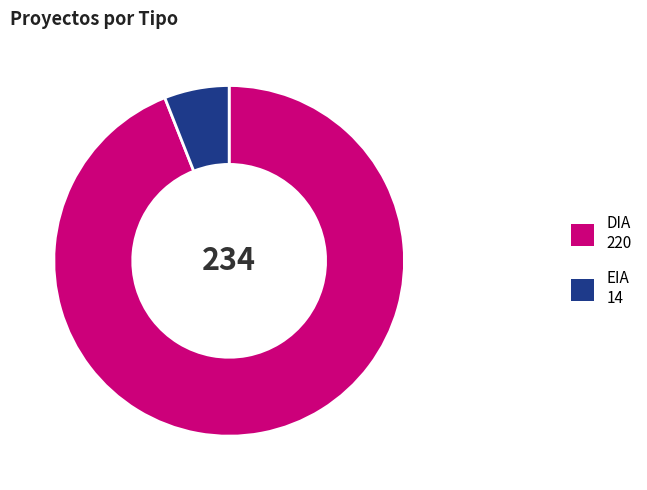

Approximately how many times larger is the value at DIA compared to EIA?

15.7